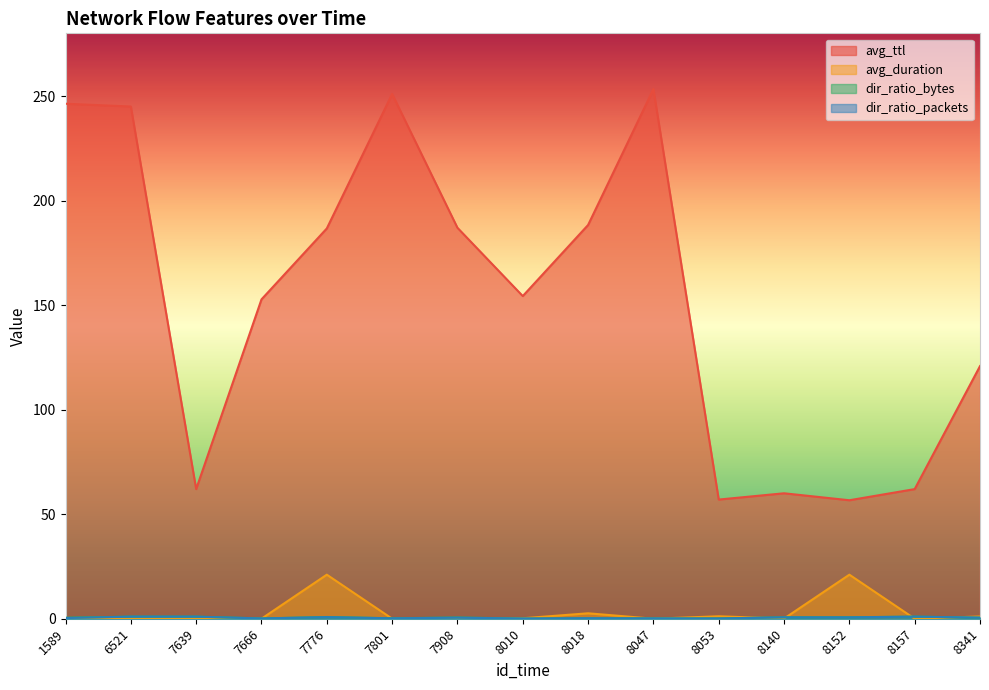

Is it true that dir_ratio_packets equals 1.0 at 7639?

True